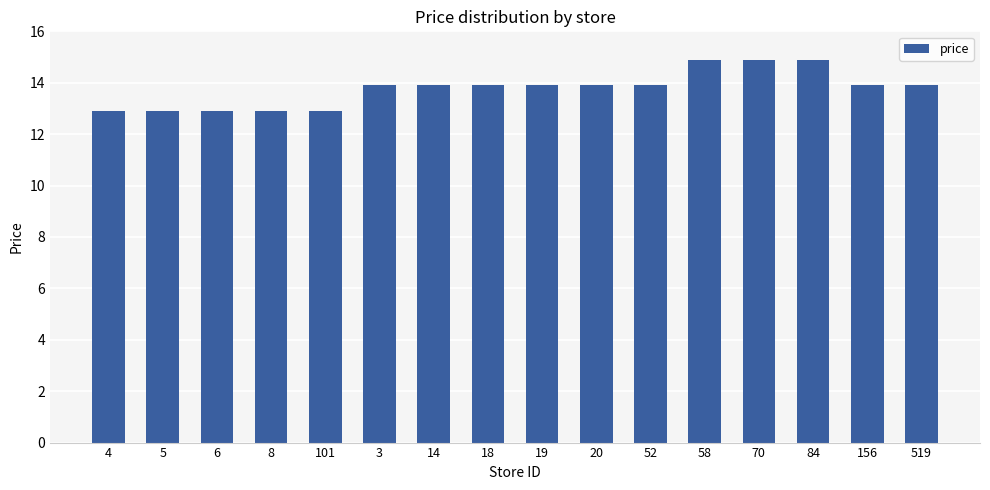

Are the bars horizontal?

No